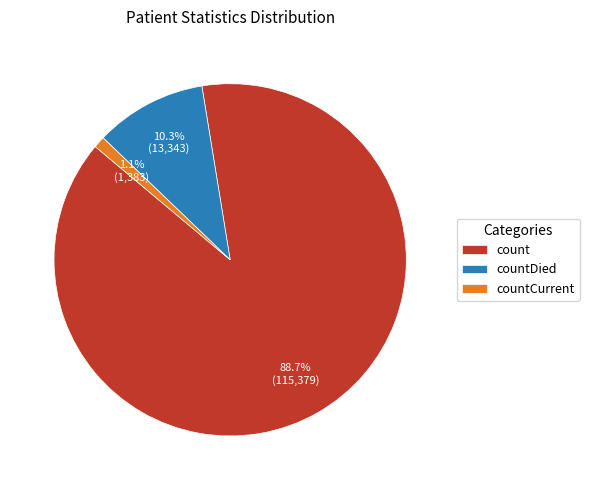

Which slice is the smallest?

countCurrent